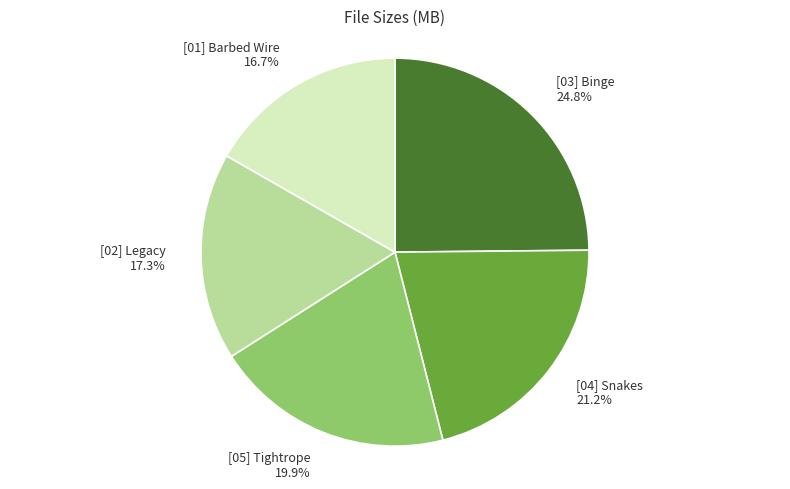

Is there any slice that represents more than half of the pie?

No